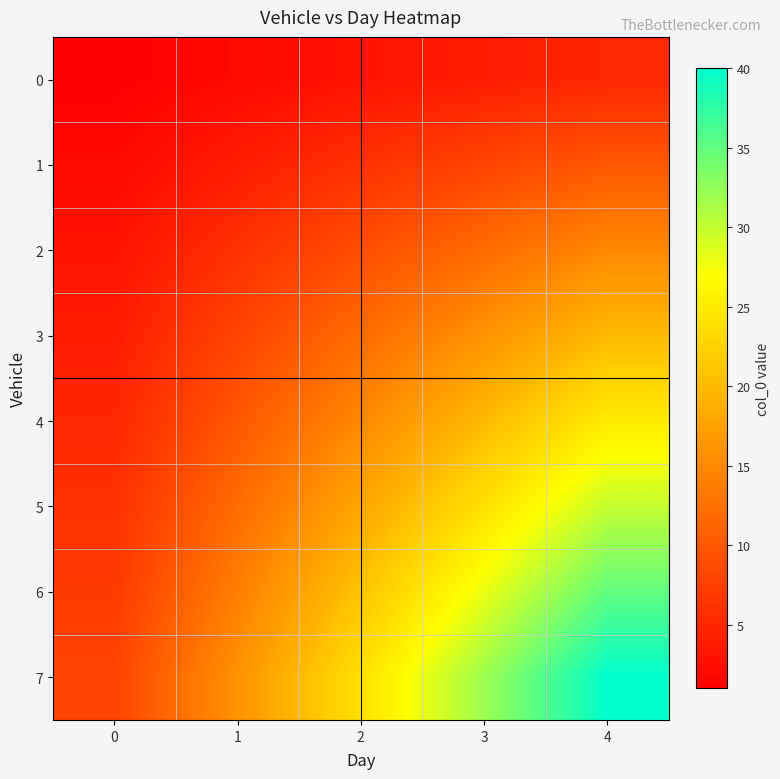

At how many categories does at least one series exceed 24?

2